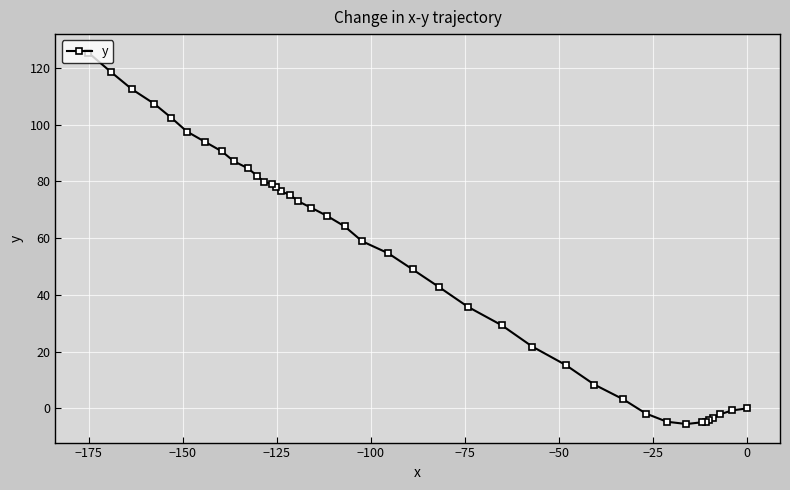

How many lines are shown in the chart?

1